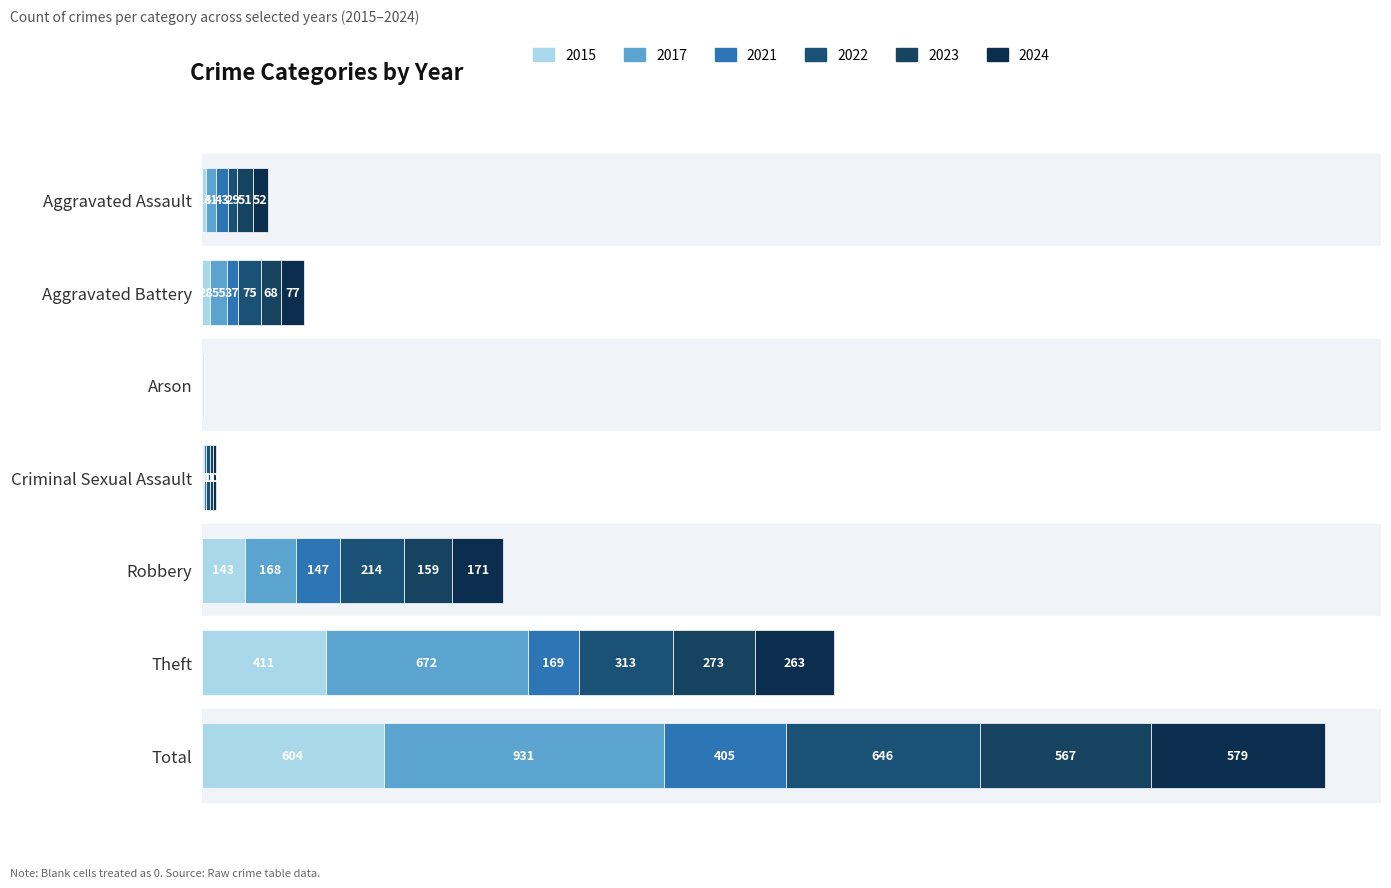

Which series has the largest range (max minus min)?

2017